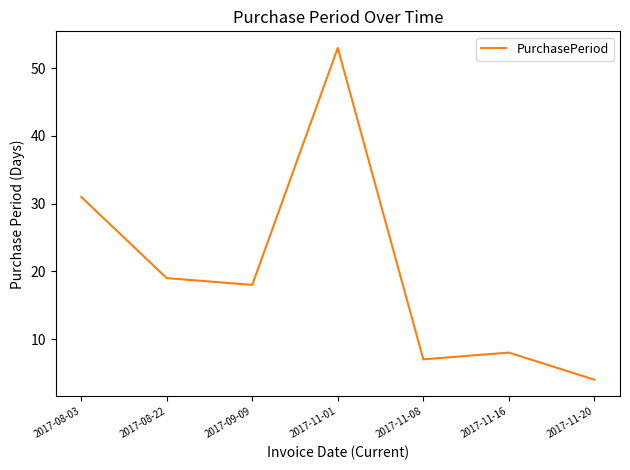

What is the difference between the maximum and second lowest values?

46